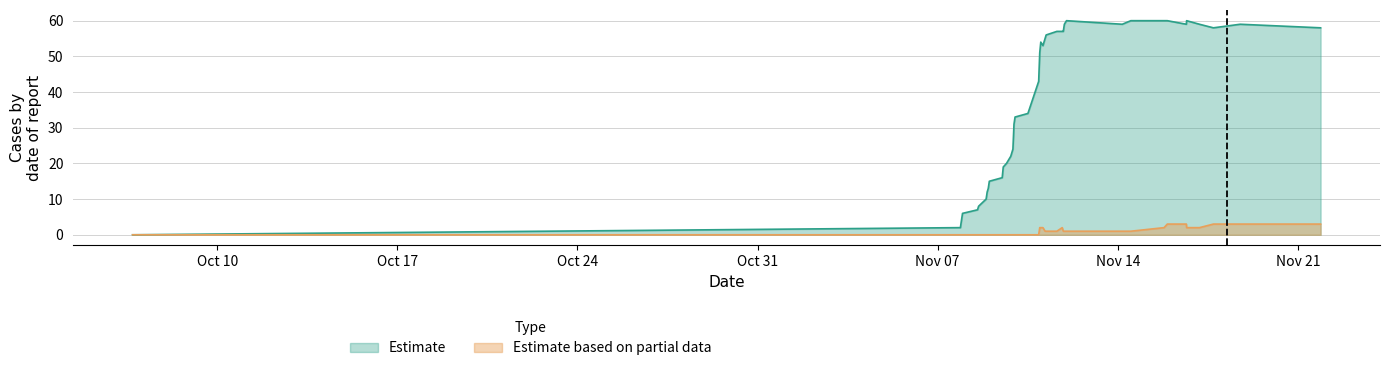

Which series has the widest spread of values?

Estimate